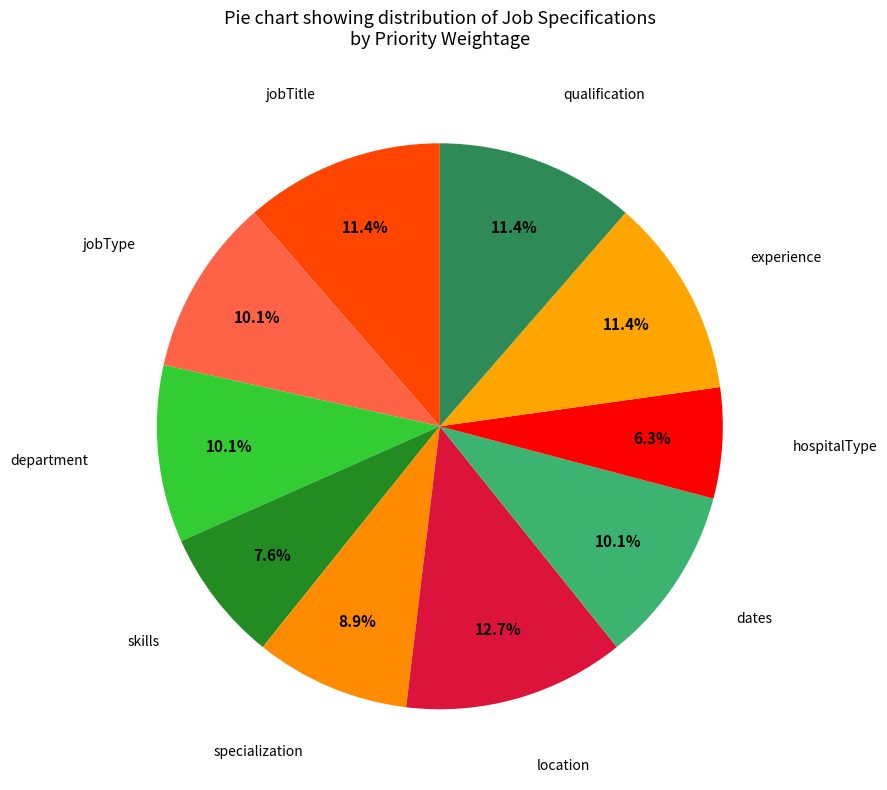

What is the smallest slice in the pie chart?

hospitalType